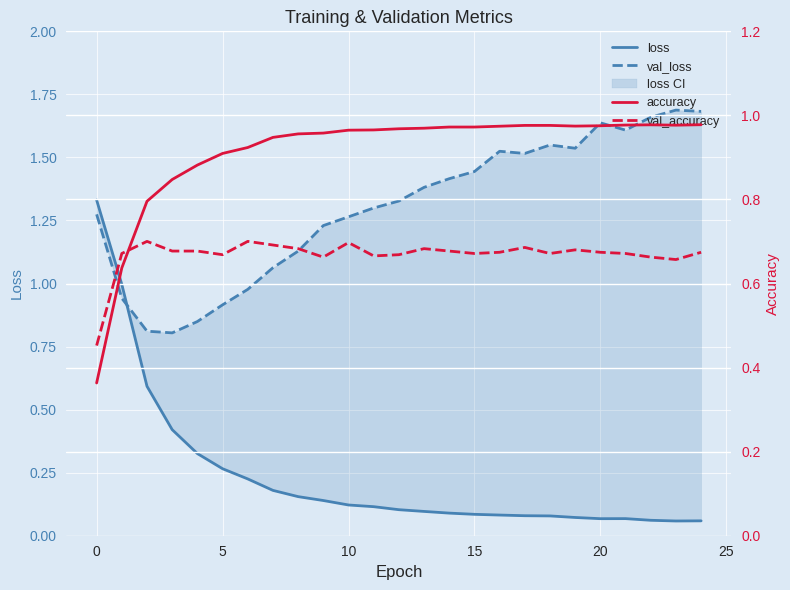

What is the difference between the maximum and second lowest values in the accuracy series?

0.3